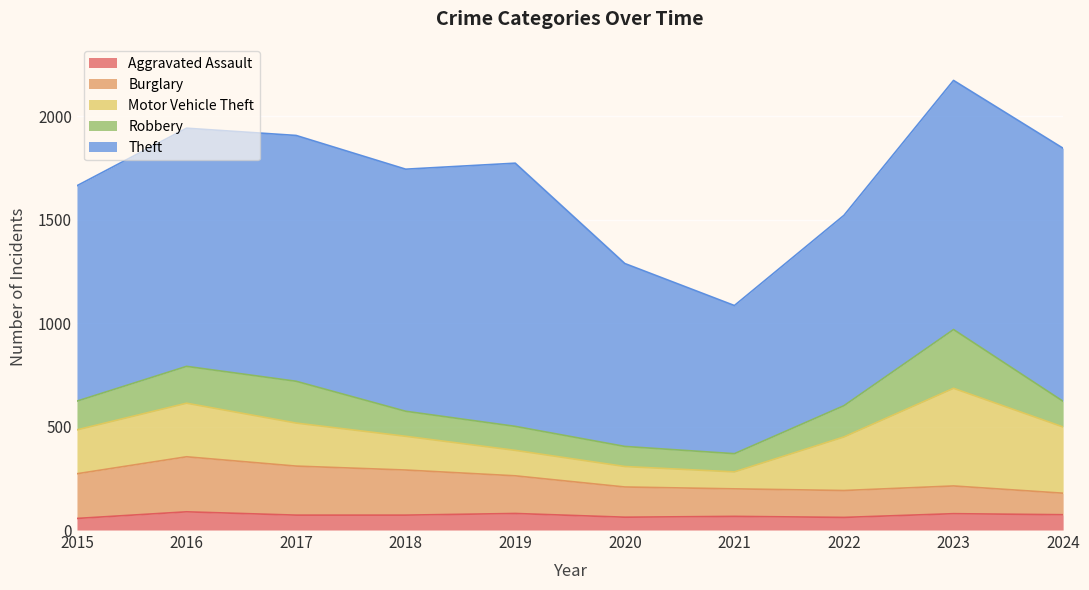

At which label does Motor Vehicle Theft reach its peak?

2023